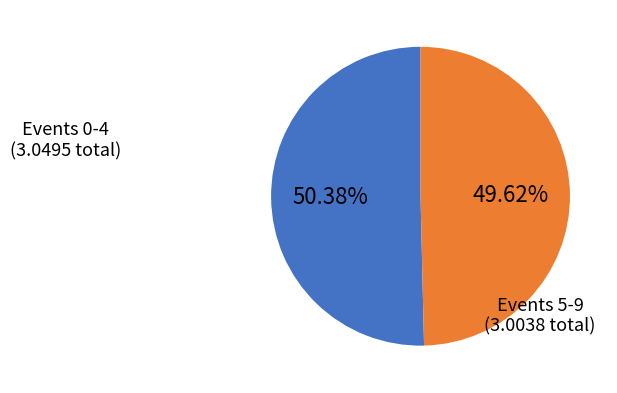

Is there a majority slice in this chart?

Yes